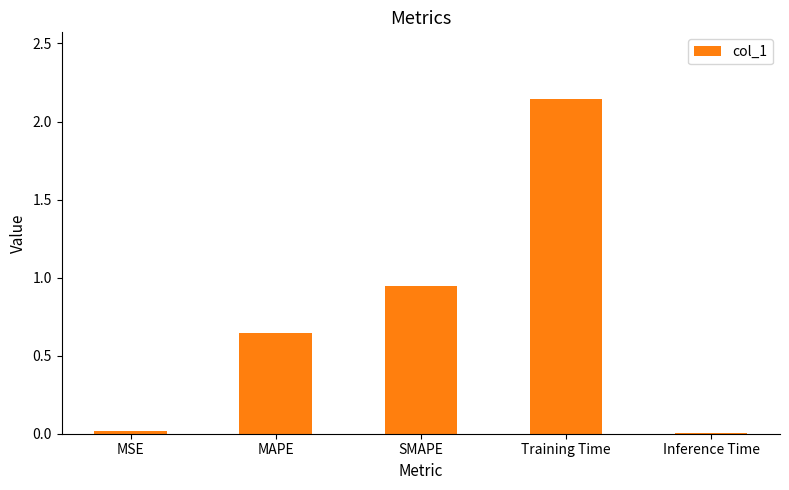

The chart shows a value of 0.0 at Inference Time. True or false?

True